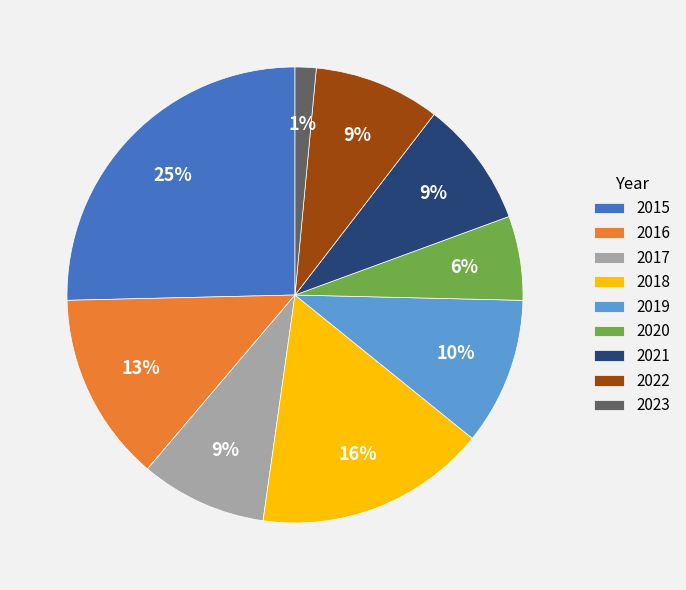

Between 2017 and 2015, which is larger?

2015